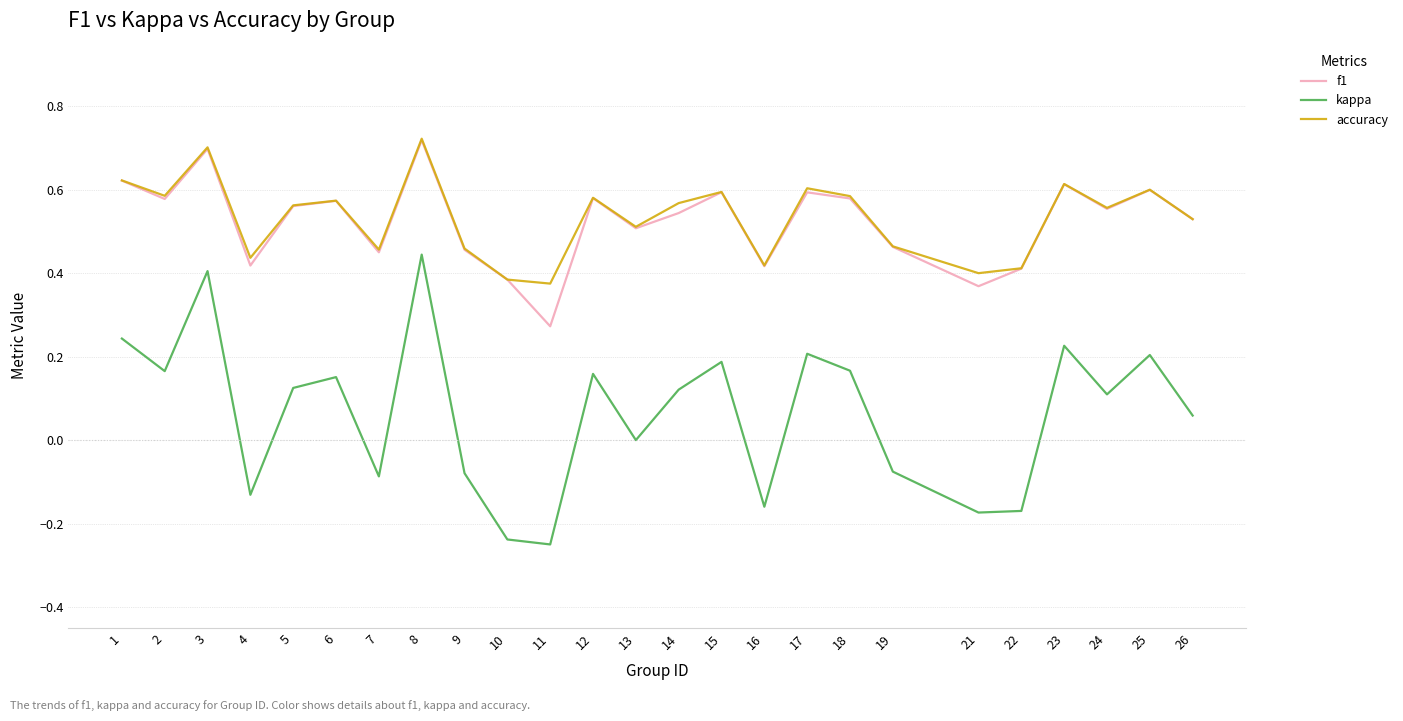

At which category does f1 reach its first local valley?

2